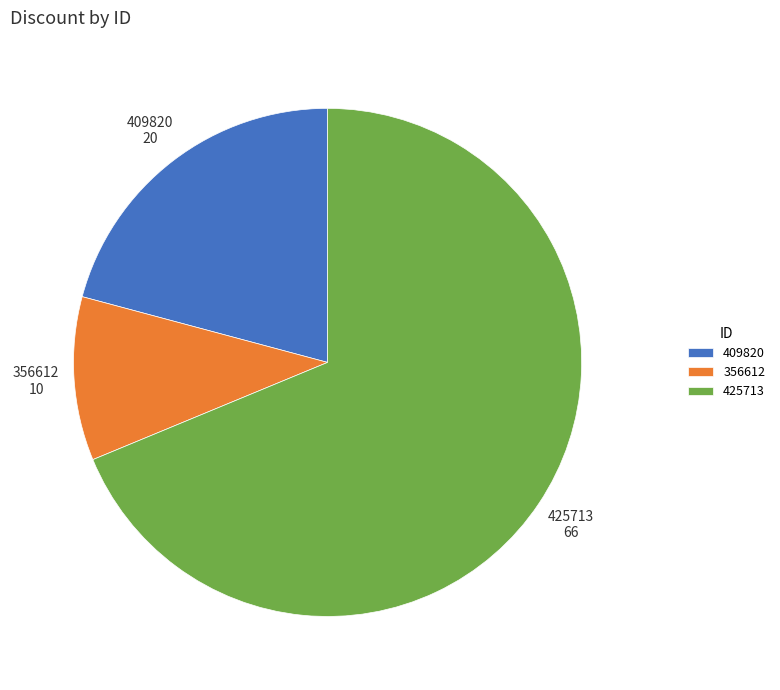

Is the sum of 356612 and 425713 greater than half?

Yes